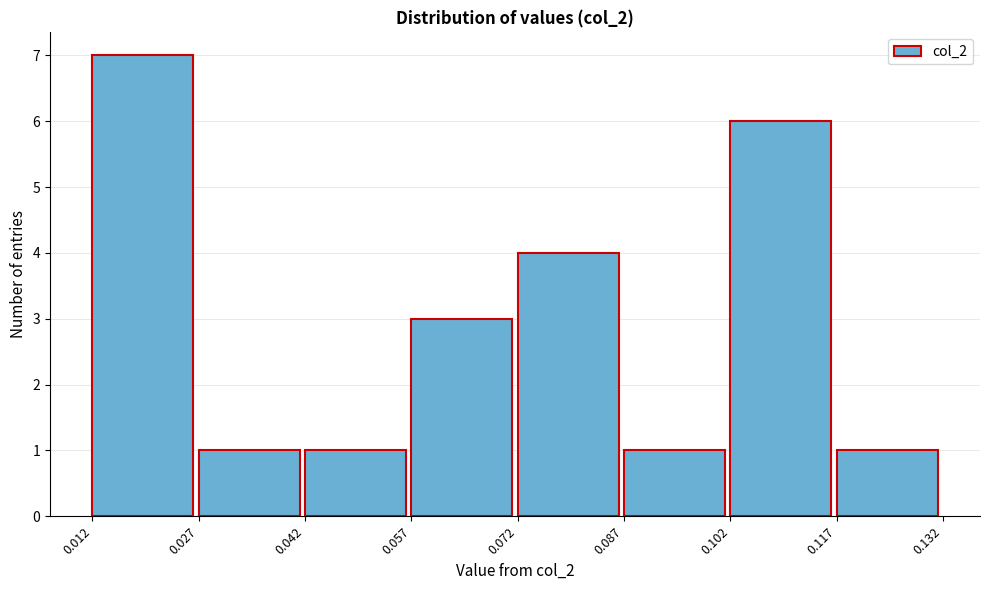

Reading left to right, list every bar in this chart as the range it spans on the x-axis followed by its height. The values are not printed on the chart, so give them approximately, as read against the axis.

0.012 to 0.027: 7
0.027 to 0.042: 1
0.042 to 0.057: 1
0.057 to 0.072: 3
0.072 to 0.087: 4
0.087 to 0.102: 1
0.102 to 0.117: 6
0.117 to 0.132: 1